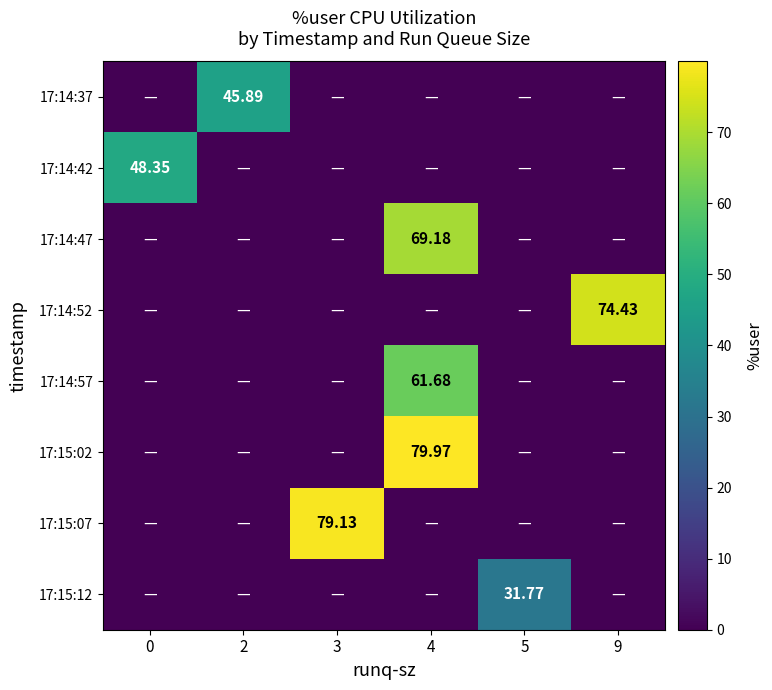

Rank the categories by 17:15:12 value from lowest to highest.

0, 2, 3, 4, 9, 5